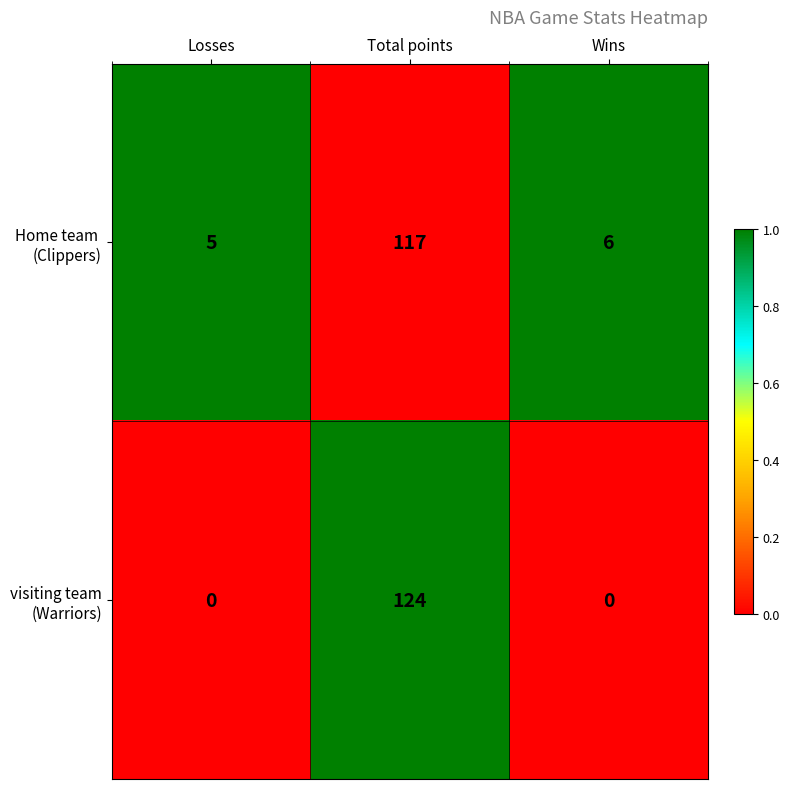

What is the spread (max minus min) of values at Losses?

5